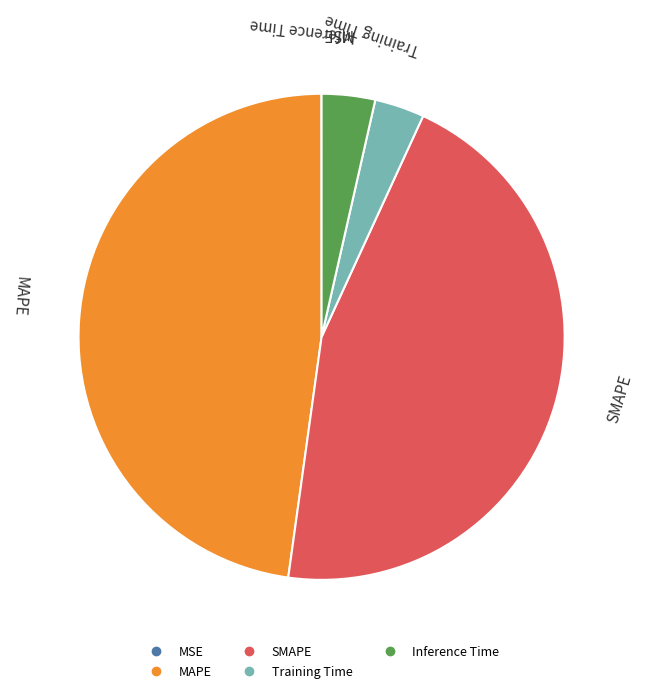

Does Training Time account for over 50% of the chart?

No